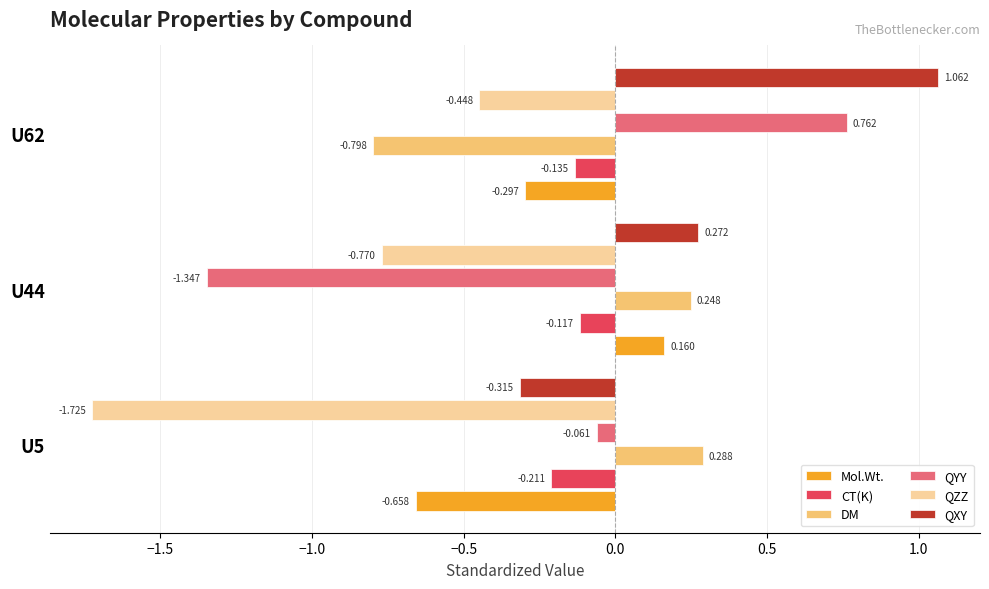

Which series has the largest total across all categories?

QXY